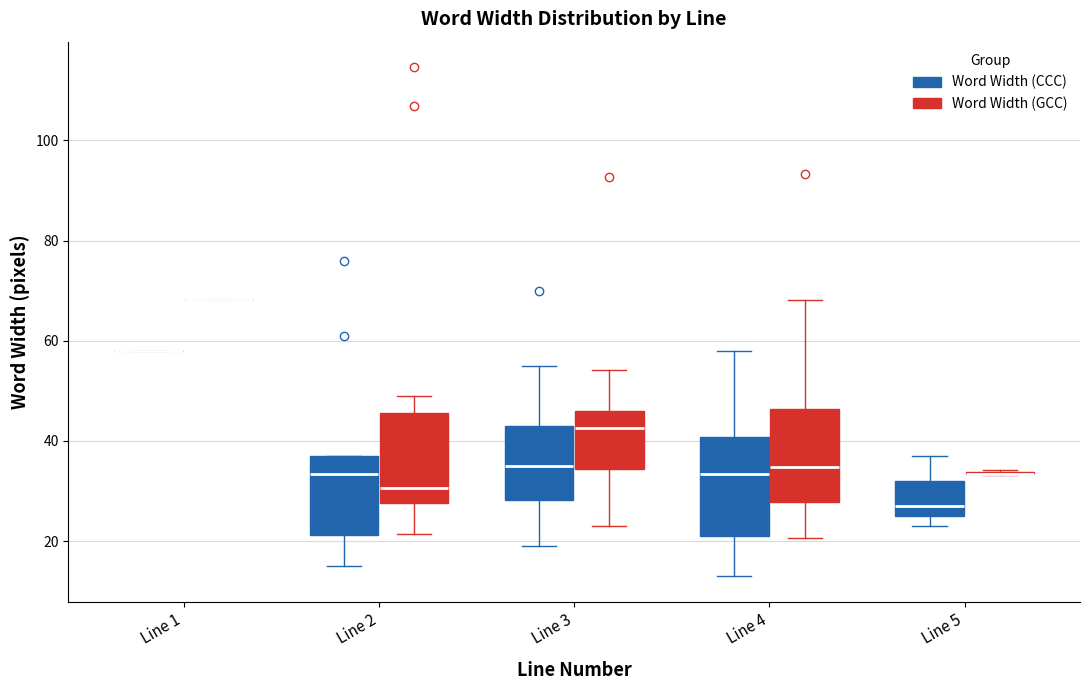

Reading left to right, read every box against the y-axis: the position of its median line, the range the box covers, and the ends of its whiskers. The values are not printed on the chart, so give them approximately, as read against the axis.

Line 1 (Word Width (CCC)): box collapsed to a line at 58, whiskers 58 to 58
Line 1 (Word Width (GCC)): box collapsed to a line at 68, whiskers 68 to 68
Line 2 (Word Width (CCC)): median 34, box 22 to 38, whiskers 16 to 38
Line 2 (Word Width (GCC)): median 30, box 28 to 46, whiskers 22 to 50
Line 3 (Word Width (CCC)): median 36, box 28 to 44, whiskers 20 to 56
Line 3 (Word Width (GCC)): median 42, box 34 to 46, whiskers 22 to 54
Line 4 (Word Width (CCC)): median 34, box 22 to 40, whiskers 14 to 58
Line 4 (Word Width (GCC)): median 34, box 28 to 46, whiskers 20 to 68
Line 5 (Word Width (CCC)): median 28, box 26 to 32, whiskers 24 to 38
Line 5 (Word Width (GCC)): box collapsed to a line at 34, whiskers 34 to 34